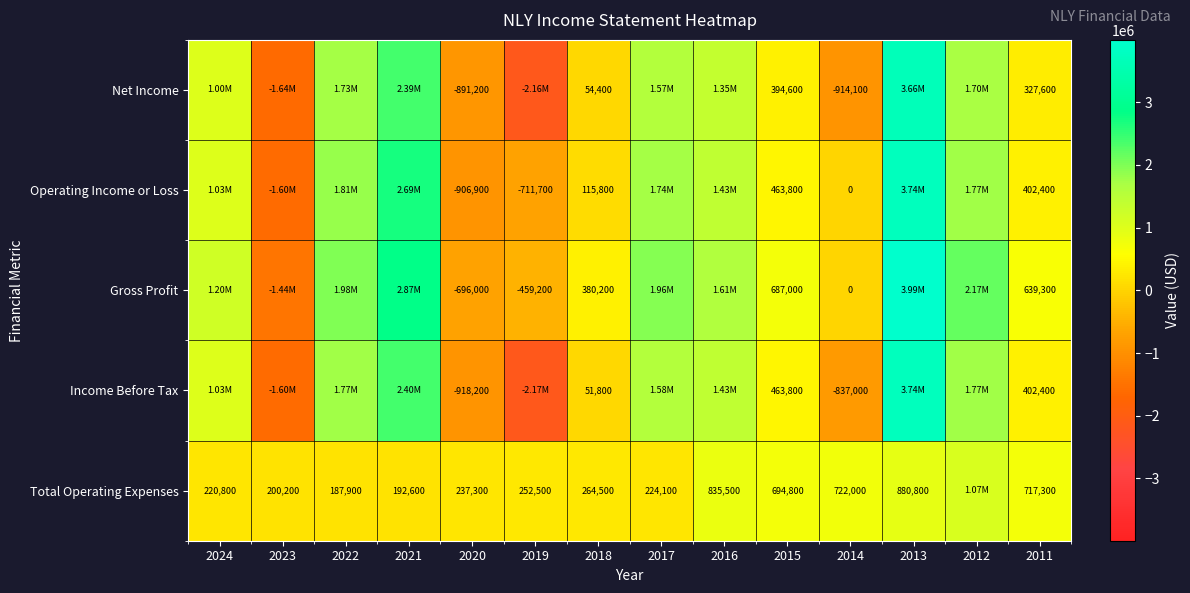

What is the sum of the Operating Income or Loss values at 2018 and 2020?

-791100